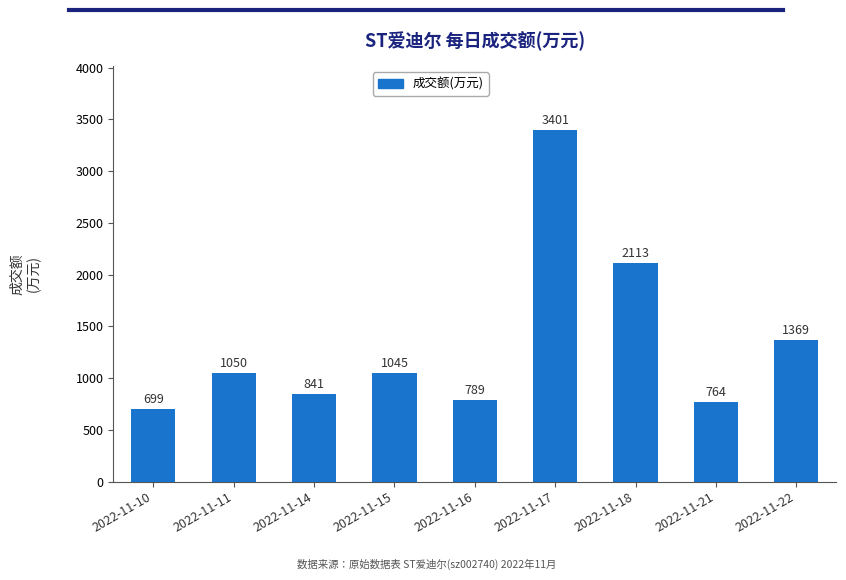

What is the smallest value displayed?

699